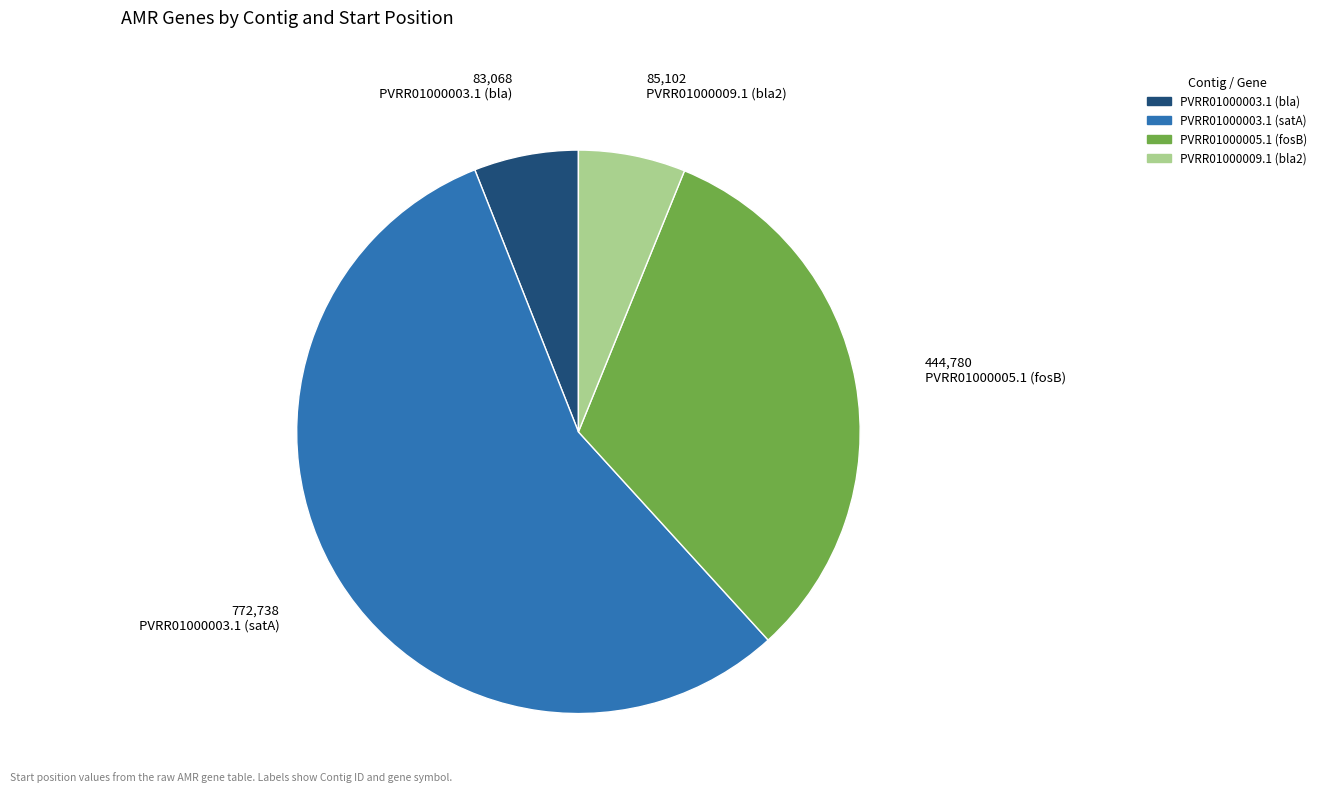

Combined, do PVRR01000003.1 (bla) and PVRR01000009.1 (bla2) account for over 50%?

No